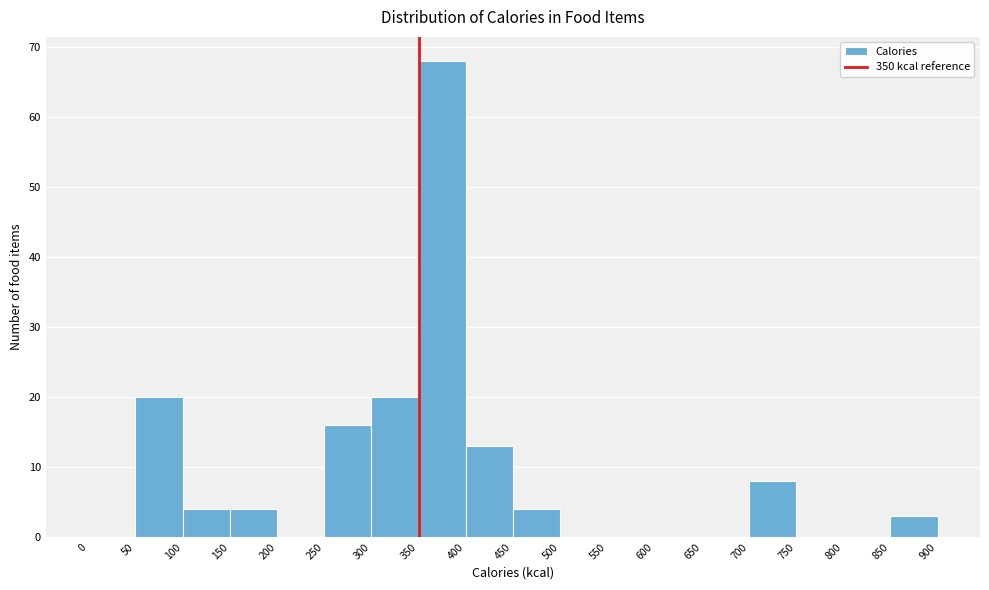

How tall is the bar that spans 400 to 450 on the x-axis? The values are not printed on the chart, so give them approximately, as read against the axis.

13